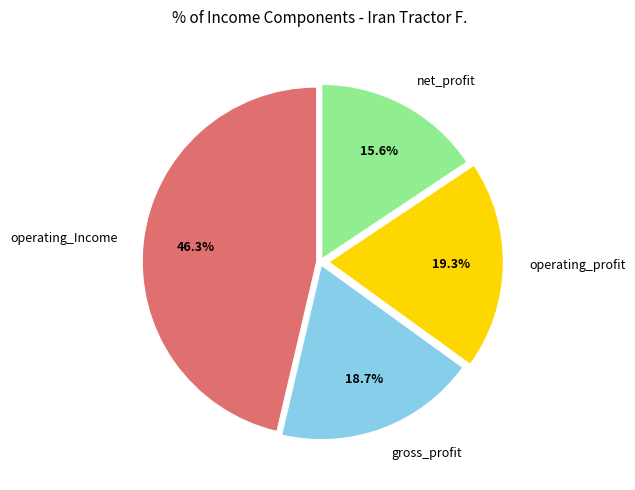

Which slice is the smallest?

net_profit